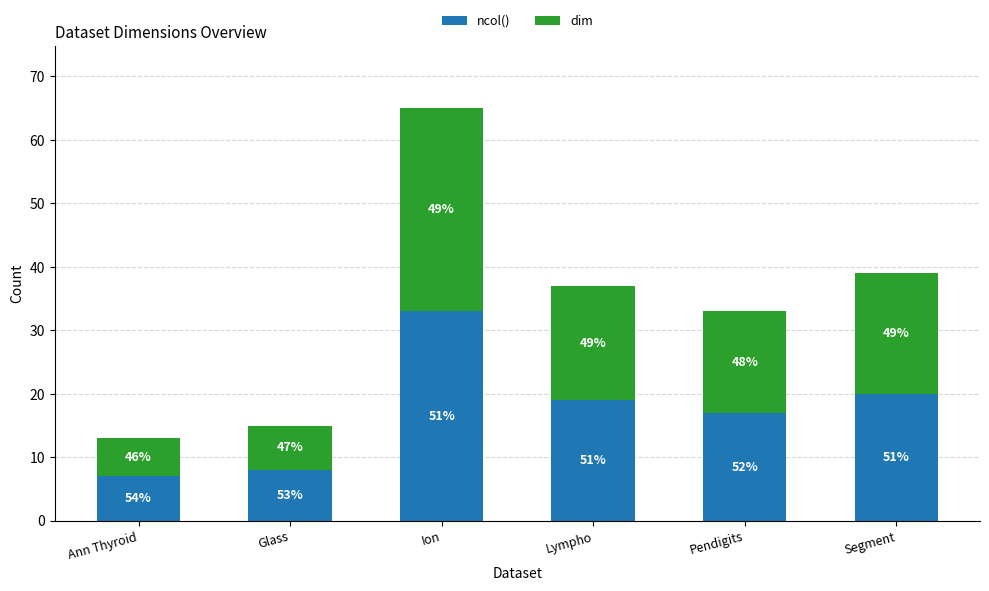

How many bars are there in total?

6